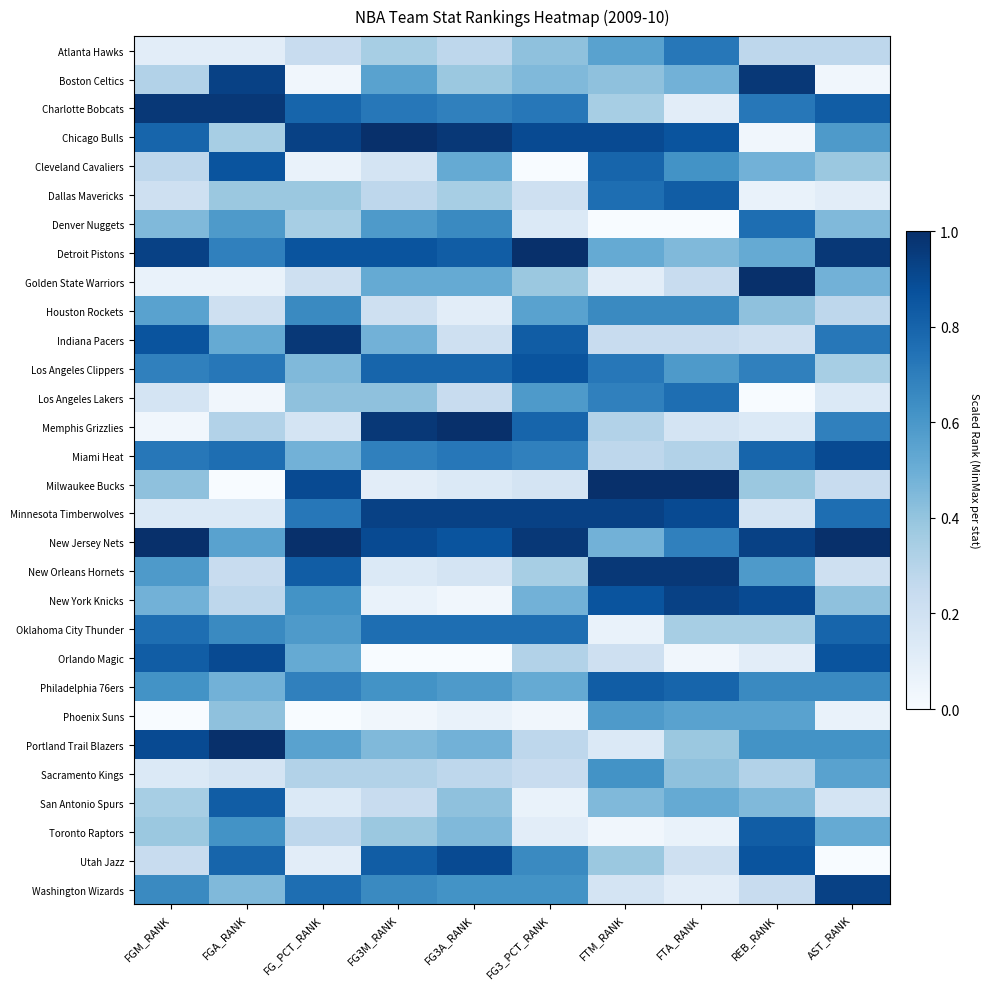

Reading left to right, transcribe all the data shown in this chart.

Atlanta Hawks: FGM_RANK=0.1	FGA_RANK=0.1	FG_PCT_RANK=0.2	FG3M_RANK=0.3	FG3A_RANK=0.3	FG3_PCT_RANK=0.4	FTM_RANK=0.6	FTA_RANK=0.7	REB_RANK=0.3	AST_RANK=0.3
Boston Celtics: FGM_RANK=0.3	FGA_RANK=0.9	FG_PCT_RANK=0.0	FG3M_RANK=0.6	FG3A_RANK=0.4	FG3_PCT_RANK=0.4	FTM_RANK=0.4	FTA_RANK=0.5	REB_RANK=1.0	AST_RANK=0.0
Charlotte Bobcats: FGM_RANK=1.0	FGA_RANK=1.0	FG_PCT_RANK=0.8	FG3M_RANK=0.7	FG3A_RANK=0.7	FG3_PCT_RANK=0.7	FTM_RANK=0.3	FTA_RANK=0.1	REB_RANK=0.7	AST_RANK=0.8
Chicago Bulls: FGM_RANK=0.8	FGA_RANK=0.3	FG_PCT_RANK=0.9	FG3M_RANK=1.0	FG3A_RANK=1.0	FG3_PCT_RANK=0.9	FTM_RANK=0.9	FTA_RANK=0.9	REB_RANK=0.0	AST_RANK=0.6
Cleveland Cavaliers: FGM_RANK=0.3	FGA_RANK=0.9	FG_PCT_RANK=0.1	FG3M_RANK=0.2	FG3A_RANK=0.5	FG3_PCT_RANK=0.0	FTM_RANK=0.8	FTA_RANK=0.6	REB_RANK=0.5	AST_RANK=0.4
Dallas Mavericks: FGM_RANK=0.2	FGA_RANK=0.4	FG_PCT_RANK=0.4	FG3M_RANK=0.3	FG3A_RANK=0.3	FG3_PCT_RANK=0.2	FTM_RANK=0.8	FTA_RANK=0.8	REB_RANK=0.1	AST_RANK=0.1
Denver Nuggets: FGM_RANK=0.4	FGA_RANK=0.6	FG_PCT_RANK=0.3	FG3M_RANK=0.6	FG3A_RANK=0.7	FG3_PCT_RANK=0.1	FTM_RANK=0.0	FTA_RANK=0.0	REB_RANK=0.8	AST_RANK=0.4
Detroit Pistons: FGM_RANK=0.9	FGA_RANK=0.7	FG_PCT_RANK=0.9	FG3M_RANK=0.9	FG3A_RANK=0.8	FG3_PCT_RANK=1.0	FTM_RANK=0.5	FTA_RANK=0.4	REB_RANK=0.5	AST_RANK=1.0
Golden State Warriors: FGM_RANK=0.1	FGA_RANK=0.1	FG_PCT_RANK=0.2	FG3M_RANK=0.5	FG3A_RANK=0.5	FG3_PCT_RANK=0.4	FTM_RANK=0.1	FTA_RANK=0.2	REB_RANK=1.0	AST_RANK=0.5
Houston Rockets: FGM_RANK=0.6	FGA_RANK=0.2	FG_PCT_RANK=0.7	FG3M_RANK=0.2	FG3A_RANK=0.1	FG3_PCT_RANK=0.6	FTM_RANK=0.7	FTA_RANK=0.7	REB_RANK=0.4	AST_RANK=0.3
Indiana Pacers: FGM_RANK=0.9	FGA_RANK=0.5	FG_PCT_RANK=1.0	FG3M_RANK=0.5	FG3A_RANK=0.2	FG3_PCT_RANK=0.8	FTM_RANK=0.2	FTA_RANK=0.2	REB_RANK=0.2	AST_RANK=0.7
Los Angeles Clippers: FGM_RANK=0.7	FGA_RANK=0.7	FG_PCT_RANK=0.4	FG3M_RANK=0.8	FG3A_RANK=0.8	FG3_PCT_RANK=0.9	FTM_RANK=0.7	FTA_RANK=0.6	REB_RANK=0.7	AST_RANK=0.3
Los Angeles Lakers: FGM_RANK=0.2	FGA_RANK=0.0	FG_PCT_RANK=0.4	FG3M_RANK=0.4	FG3A_RANK=0.2	FG3_PCT_RANK=0.6	FTM_RANK=0.7	FTA_RANK=0.8	REB_RANK=0.0	AST_RANK=0.1
Memphis Grizzlies: FGM_RANK=0.0	FGA_RANK=0.3	FG_PCT_RANK=0.2	FG3M_RANK=1.0	FG3A_RANK=1.0	FG3_PCT_RANK=0.8	FTM_RANK=0.3	FTA_RANK=0.2	REB_RANK=0.1	AST_RANK=0.7
Miami Heat: FGM_RANK=0.7	FGA_RANK=0.8	FG_PCT_RANK=0.5	FG3M_RANK=0.7	FG3A_RANK=0.7	FG3_PCT_RANK=0.7	FTM_RANK=0.3	FTA_RANK=0.3	REB_RANK=0.8	AST_RANK=0.9
Milwaukee Bucks: FGM_RANK=0.4	FGA_RANK=0.0	FG_PCT_RANK=0.9	FG3M_RANK=0.1	FG3A_RANK=0.1	FG3_PCT_RANK=0.2	FTM_RANK=1.0	FTA_RANK=1.0	REB_RANK=0.4	AST_RANK=0.2
Minnesota Timberwolves: FGM_RANK=0.1	FGA_RANK=0.1	FG_PCT_RANK=0.7	FG3M_RANK=0.9	FG3A_RANK=0.9	FG3_PCT_RANK=0.9	FTM_RANK=0.9	FTA_RANK=0.9	REB_RANK=0.2	AST_RANK=0.8
New Jersey Nets: FGM_RANK=1.0	FGA_RANK=0.6	FG_PCT_RANK=1.0	FG3M_RANK=0.9	FG3A_RANK=0.9	FG3_PCT_RANK=1.0	FTM_RANK=0.5	FTA_RANK=0.7	REB_RANK=0.9	AST_RANK=1.0
New Orleans Hornets: FGM_RANK=0.6	FGA_RANK=0.2	FG_PCT_RANK=0.8	FG3M_RANK=0.1	FG3A_RANK=0.2	FG3_PCT_RANK=0.3	FTM_RANK=1.0	FTA_RANK=1.0	REB_RANK=0.6	AST_RANK=0.2
New York Knicks: FGM_RANK=0.5	FGA_RANK=0.3	FG_PCT_RANK=0.6	FG3M_RANK=0.1	FG3A_RANK=0.0	FG3_PCT_RANK=0.5	FTM_RANK=0.9	FTA_RANK=0.9	REB_RANK=0.9	AST_RANK=0.4
Oklahoma City Thunder: FGM_RANK=0.8	FGA_RANK=0.7	FG_PCT_RANK=0.6	FG3M_RANK=0.8	FG3A_RANK=0.8	FG3_PCT_RANK=0.8	FTM_RANK=0.1	FTA_RANK=0.3	REB_RANK=0.3	AST_RANK=0.8
Orlando Magic: FGM_RANK=0.8	FGA_RANK=0.9	FG_PCT_RANK=0.5	FG3M_RANK=0.0	FG3A_RANK=0.0	FG3_PCT_RANK=0.3	FTM_RANK=0.2	FTA_RANK=0.0	REB_RANK=0.1	AST_RANK=0.9
Philadelphia 76ers: FGM_RANK=0.6	FGA_RANK=0.5	FG_PCT_RANK=0.7	FG3M_RANK=0.6	FG3A_RANK=0.6	FG3_PCT_RANK=0.5	FTM_RANK=0.8	FTA_RANK=0.8	REB_RANK=0.7	AST_RANK=0.7
Phoenix Suns: FGM_RANK=0.0	FGA_RANK=0.4	FG_PCT_RANK=0.0	FG3M_RANK=0.0	FG3A_RANK=0.1	FG3_PCT_RANK=0.0	FTM_RANK=0.6	FTA_RANK=0.6	REB_RANK=0.6	AST_RANK=0.1
Portland Trail Blazers: FGM_RANK=0.9	FGA_RANK=1.0	FG_PCT_RANK=0.6	FG3M_RANK=0.4	FG3A_RANK=0.5	FG3_PCT_RANK=0.3	FTM_RANK=0.1	FTA_RANK=0.4	REB_RANK=0.6	AST_RANK=0.6
Sacramento Kings: FGM_RANK=0.1	FGA_RANK=0.2	FG_PCT_RANK=0.3	FG3M_RANK=0.3	FG3A_RANK=0.3	FG3_PCT_RANK=0.2	FTM_RANK=0.6	FTA_RANK=0.4	REB_RANK=0.3	AST_RANK=0.6
San Antonio Spurs: FGM_RANK=0.3	FGA_RANK=0.8	FG_PCT_RANK=0.1	FG3M_RANK=0.2	FG3A_RANK=0.4	FG3_PCT_RANK=0.1	FTM_RANK=0.4	FTA_RANK=0.5	REB_RANK=0.4	AST_RANK=0.2
Toronto Raptors: FGM_RANK=0.4	FGA_RANK=0.6	FG_PCT_RANK=0.3	FG3M_RANK=0.4	FG3A_RANK=0.4	FG3_PCT_RANK=0.1	FTM_RANK=0.0	FTA_RANK=0.1	REB_RANK=0.8	AST_RANK=0.5
Utah Jazz: FGM_RANK=0.2	FGA_RANK=0.8	FG_PCT_RANK=0.1	FG3M_RANK=0.8	FG3A_RANK=0.9	FG3_PCT_RANK=0.7	FTM_RANK=0.4	FTA_RANK=0.2	REB_RANK=0.9	AST_RANK=0.0
Washington Wizards: FGM_RANK=0.7	FGA_RANK=0.4	FG_PCT_RANK=0.8	FG3M_RANK=0.7	FG3A_RANK=0.6	FG3_PCT_RANK=0.6	FTM_RANK=0.2	FTA_RANK=0.1	REB_RANK=0.2	AST_RANK=0.9